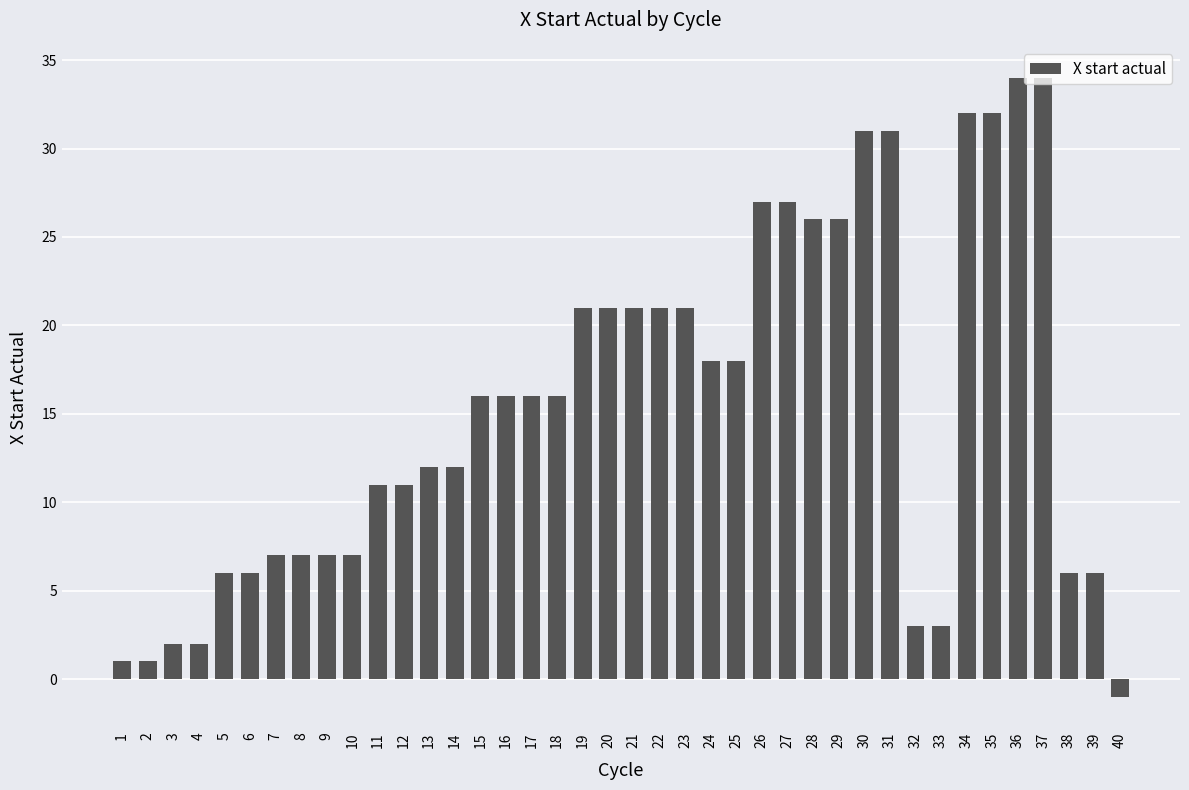

How many values are below 16?

19